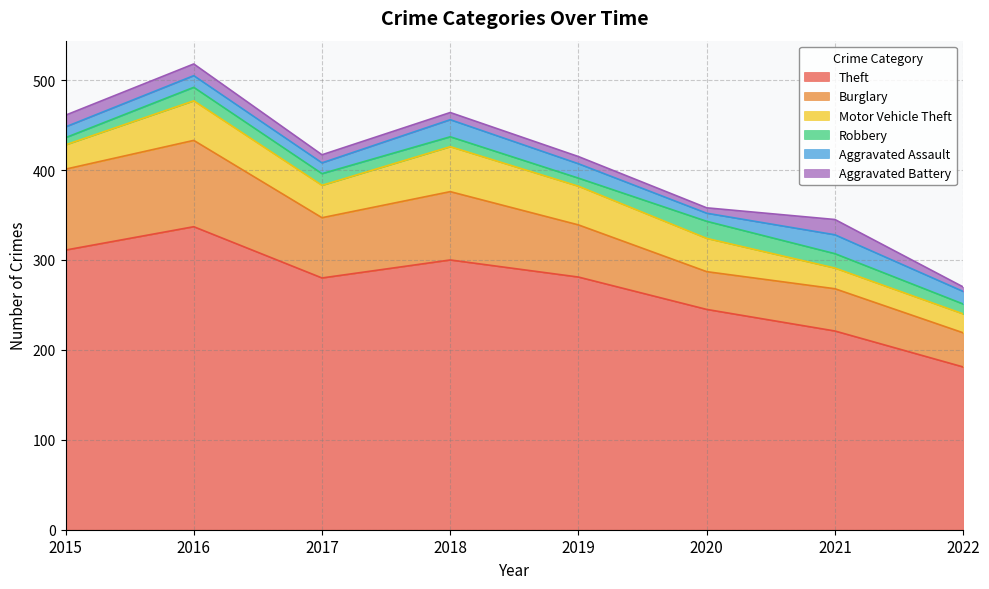

In Aggravated Battery, how many points are lower than both neighbors (excluding endpoints)?

1